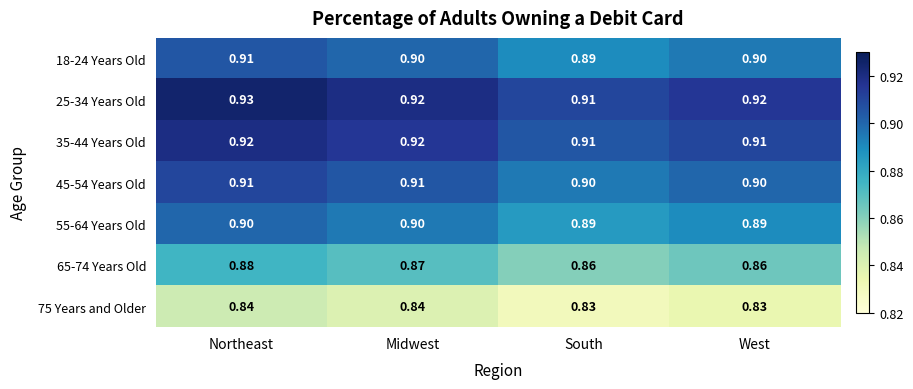

At which label does 65-74 Years Old reach its peak?

Northeast